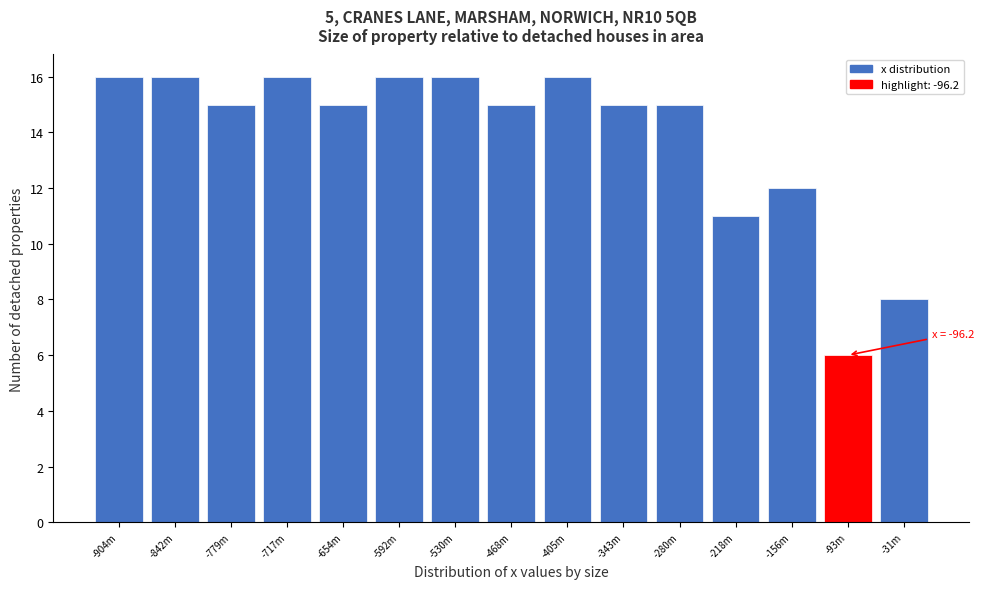

Reading left to right, extract all data points from this chart.

16	16	15	16	15	16	16	15	16	15	15	11	12	6	8